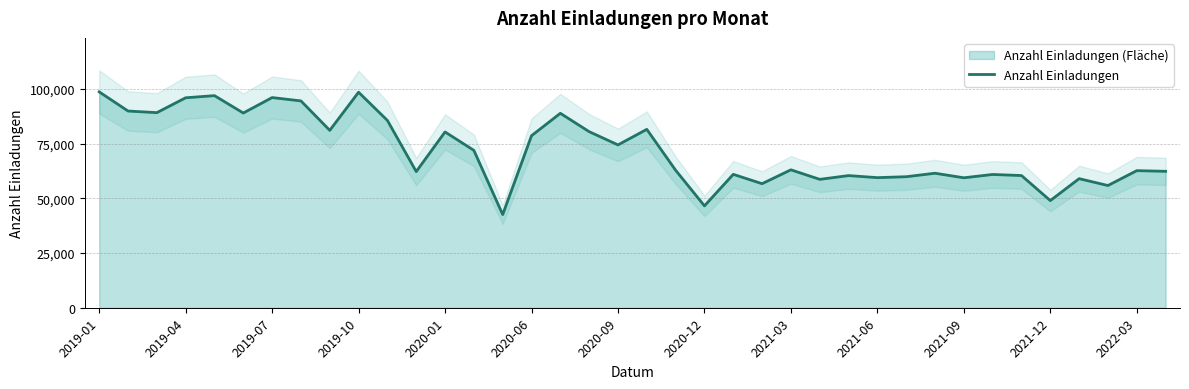

What is the minimum value for Anzahl Einladungen?

42605